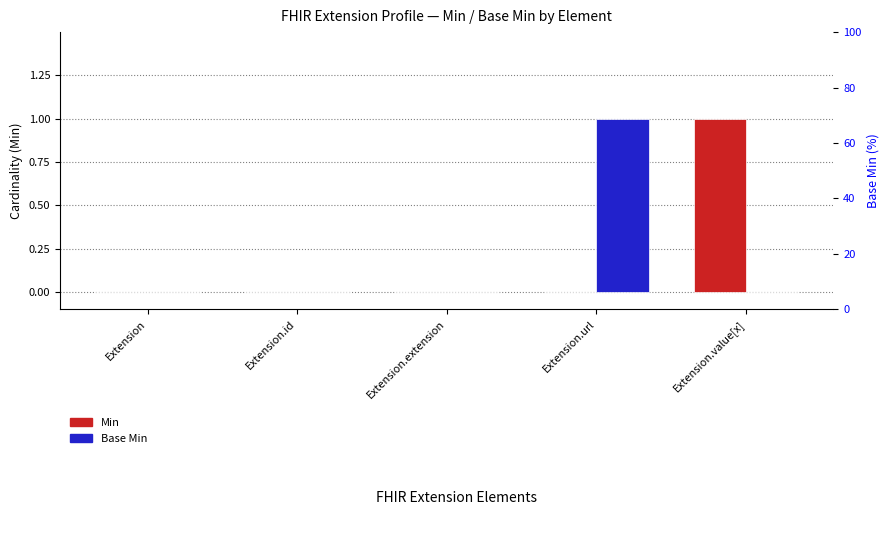

Reading left to right, list all the values displayed in this chart.

Min: 0	0	0	0	1
Base Min: 0	0	0	1	0